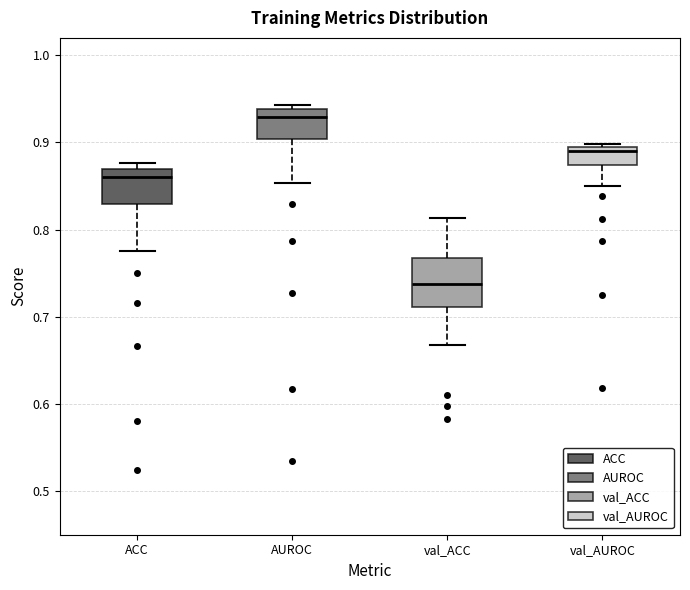

Which box has the lowest median line?

val_ACC